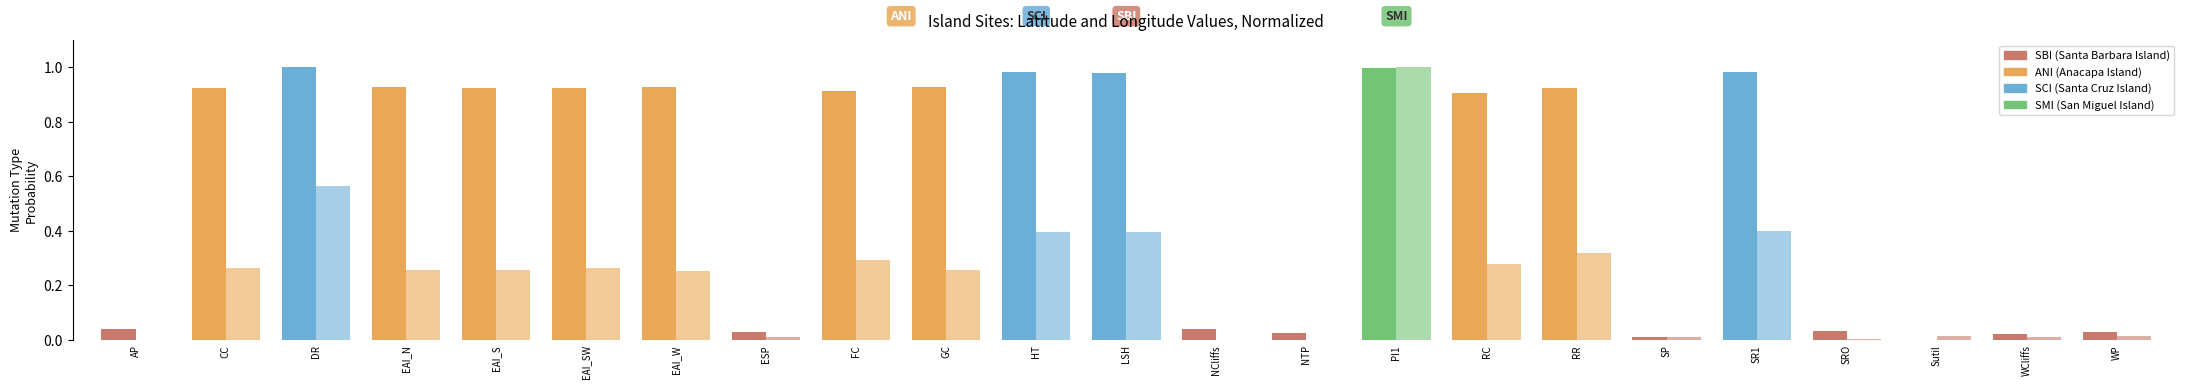

Are the bars grouped side by side (vs. stacked)?

Yes